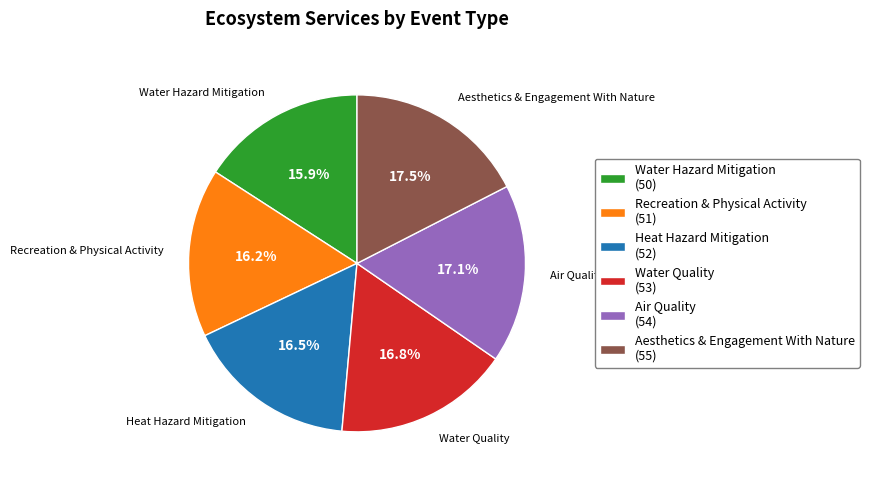

Is there a majority slice in this chart?

No